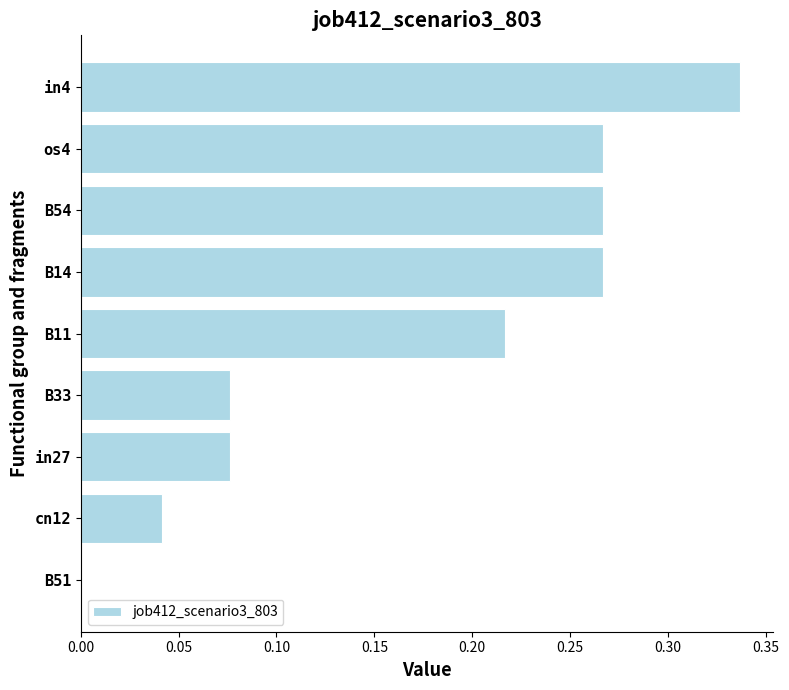

The value at B51 is 0.0. True or false?

True